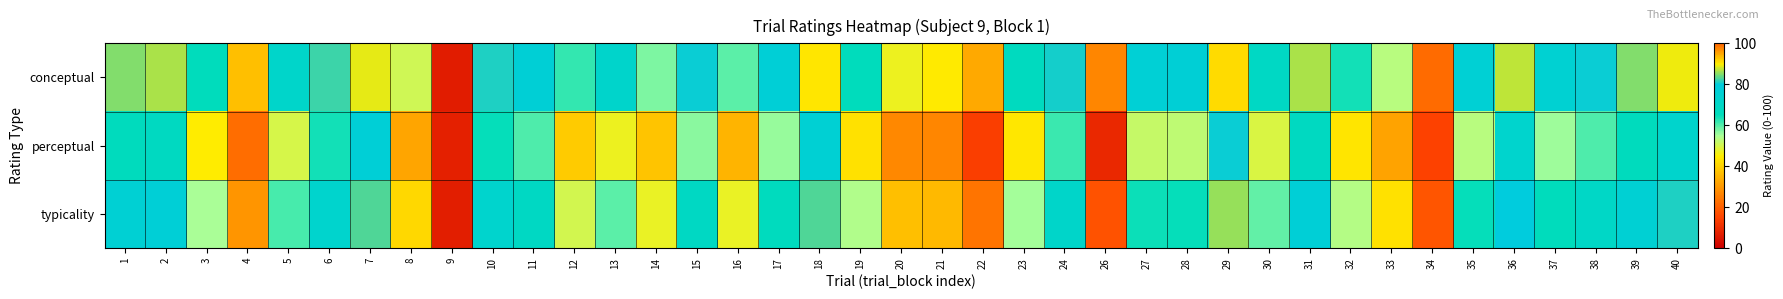

Reading left to right, list all the values displayed in this chart.

conceptual: 1=85.1	2=86.5	3=65.2	4=37.0	5=71.7	6=82.2	7=89.0	8=50.6	9=6.6	10=81.2	11=76.9	12=61.8	13=72.0	14=57.5	15=80.2	16=59.7	17=77.0	18=90.4	19=65.2	20=46.9	21=44.4	22=32.9	23=66.8	24=80.8	26=26.6	27=76.3	28=76.9	29=91.3	30=69.1	31=86.4	32=64.0	33=53.4	34=21.9	35=76.1	36=87.3	37=75.1	38=80.2	39=84.8	40=89.2
perceptual: 1=66.2	2=67.7	3=44.8	4=22.3	5=49.8	6=63.7	7=77.2	8=32.1	9=7.1	10=64.8	11=60.4	12=38.8	13=46.9	14=37.6	15=56.7	16=35.0	17=56.2	18=75.6	19=42.8	20=27.0	21=26.9	22=14.1	23=43.8	24=61.5	26=9.1	27=51.9	28=52.7	29=80.1	30=49.5	31=67.8	32=43.4	33=31.8	34=14.5	35=53.4	36=72.7	37=55.8	38=60.2	39=66.2	40=72.5
typicality: 1=75.6	2=77.1	3=55.0	4=29.6	5=60.8	6=72.9	7=83.1	8=41.4	9=6.9	10=73.0	11=68.6	12=50.3	13=59.5	14=47.6	15=68.4	16=47.3	17=66.6	18=83.0	19=54.0	20=37.0	21=35.6	22=23.5	23=55.3	24=71.1	26=17.9	27=64.1	28=64.8	29=85.7	30=59.3	31=77.1	32=53.7	33=42.6	34=18.2	35=64.7	36=80.0	37=65.4	38=70.2	39=75.5	40=80.9